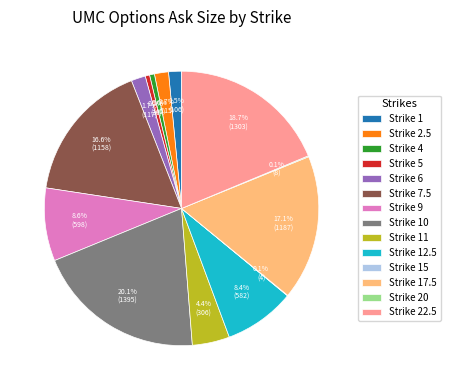

Between Strike 11 and Strike 12.5, which is larger?

Strike 12.5